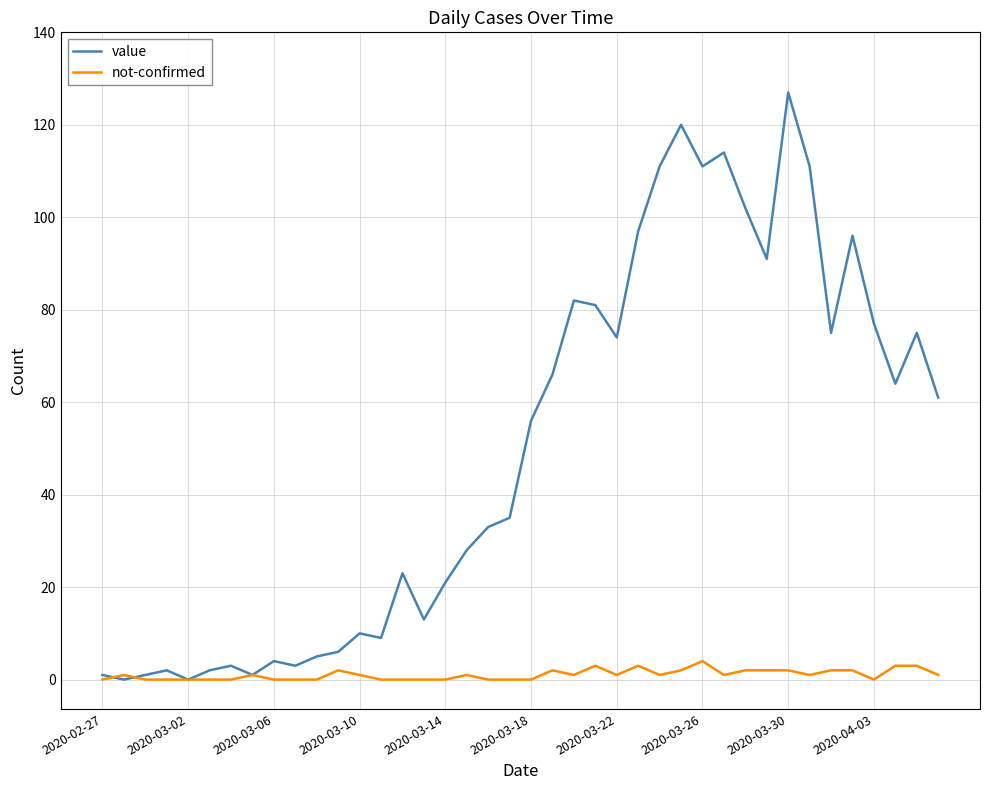

Rank the series by their average value, from lowest to highest.

not-confirmed, value